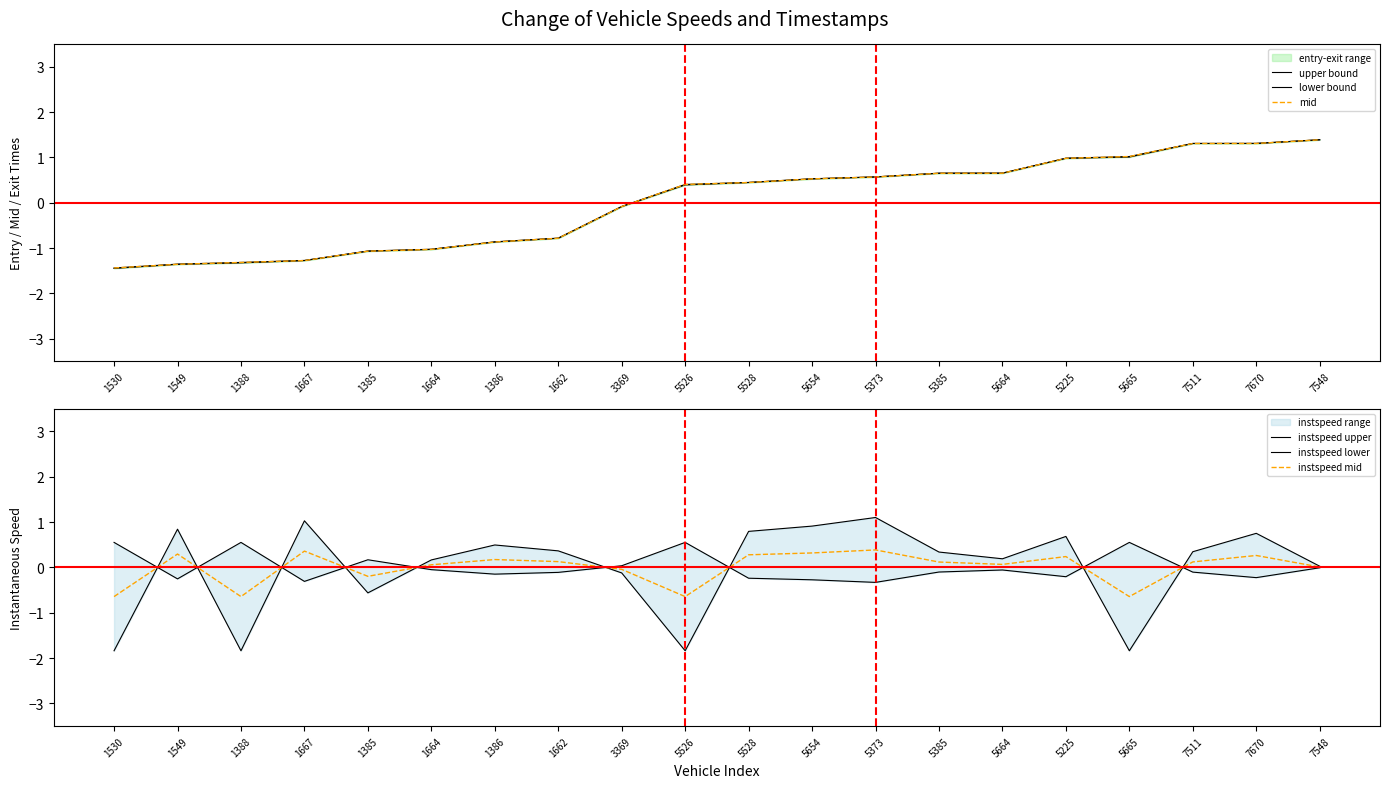

Where is upper bound nearest to the value 0?

3369